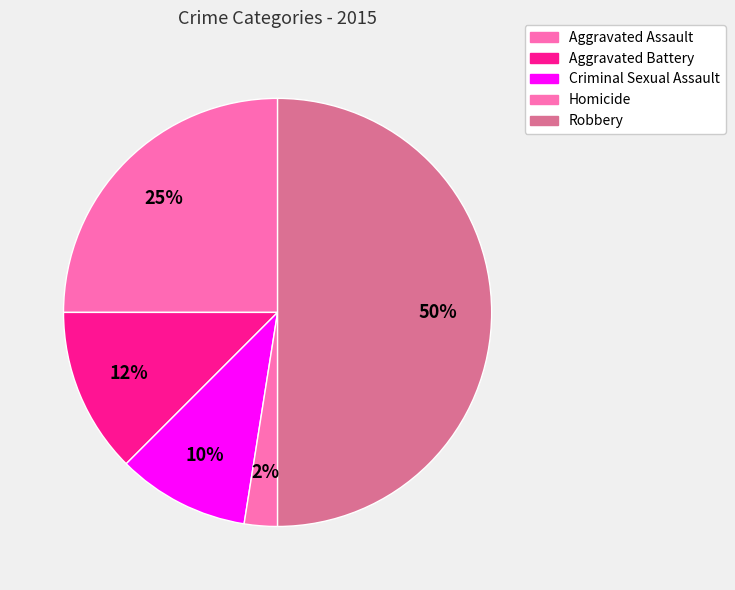

Is the sum of Criminal Sexual Assault and Robbery greater than half?

Yes